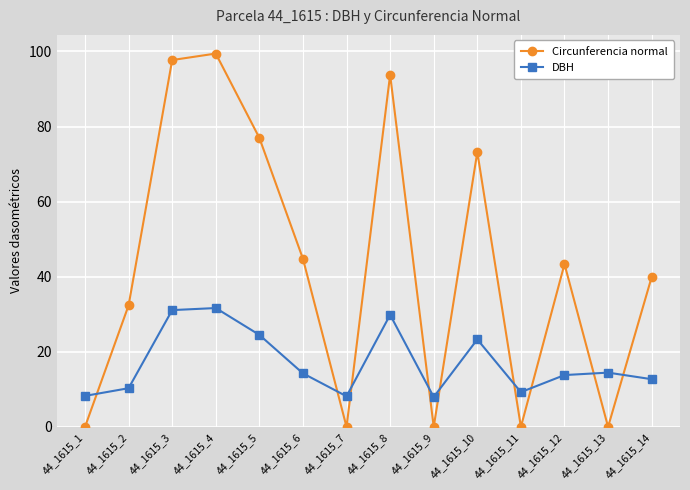

Rank the series by their maximum value, from lowest to highest.

DBH, Circunferencia normal